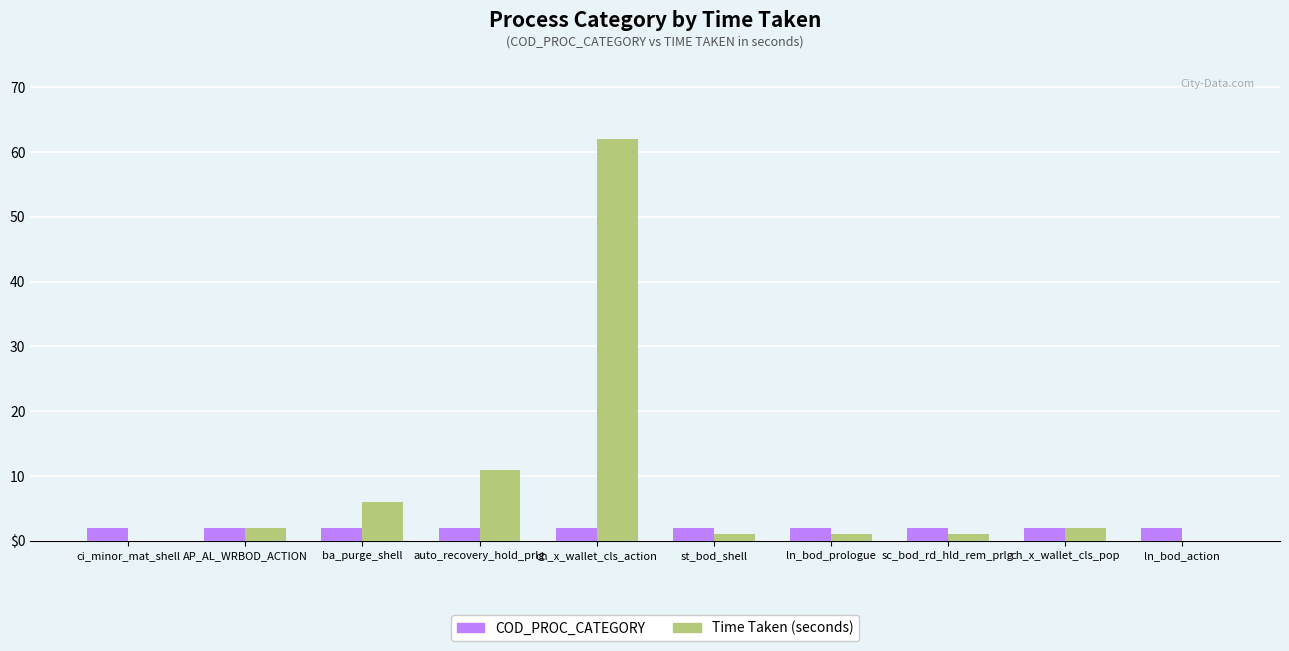

The value of COD_PROC_CATEGORY at st_bod_shell is 3. True or false?

False